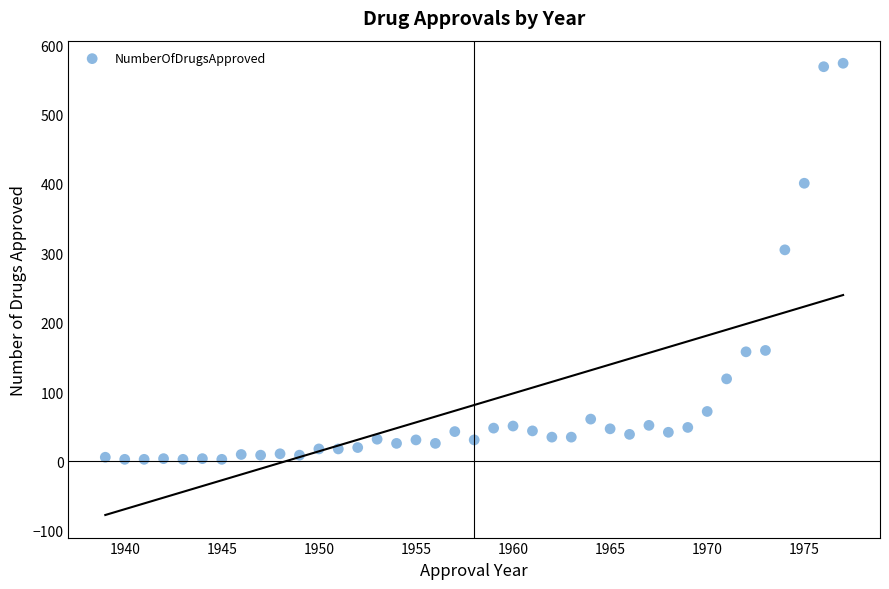

What is the range of Y values (max minus min)?

571